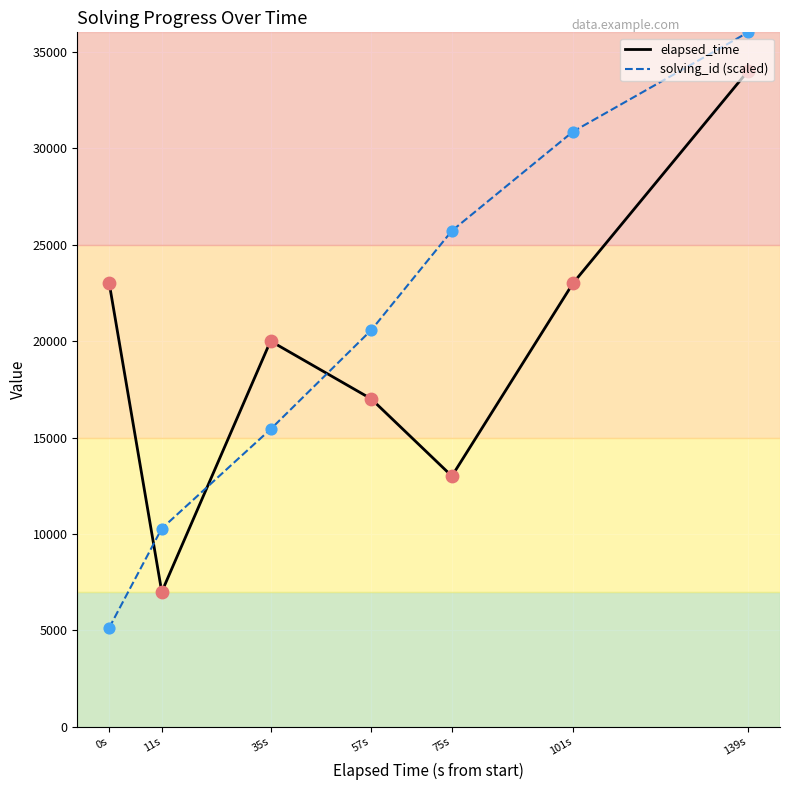

Is the value of solving_id (scaled) at 139s greater than the value of elapsed_time at 101s?

Yes